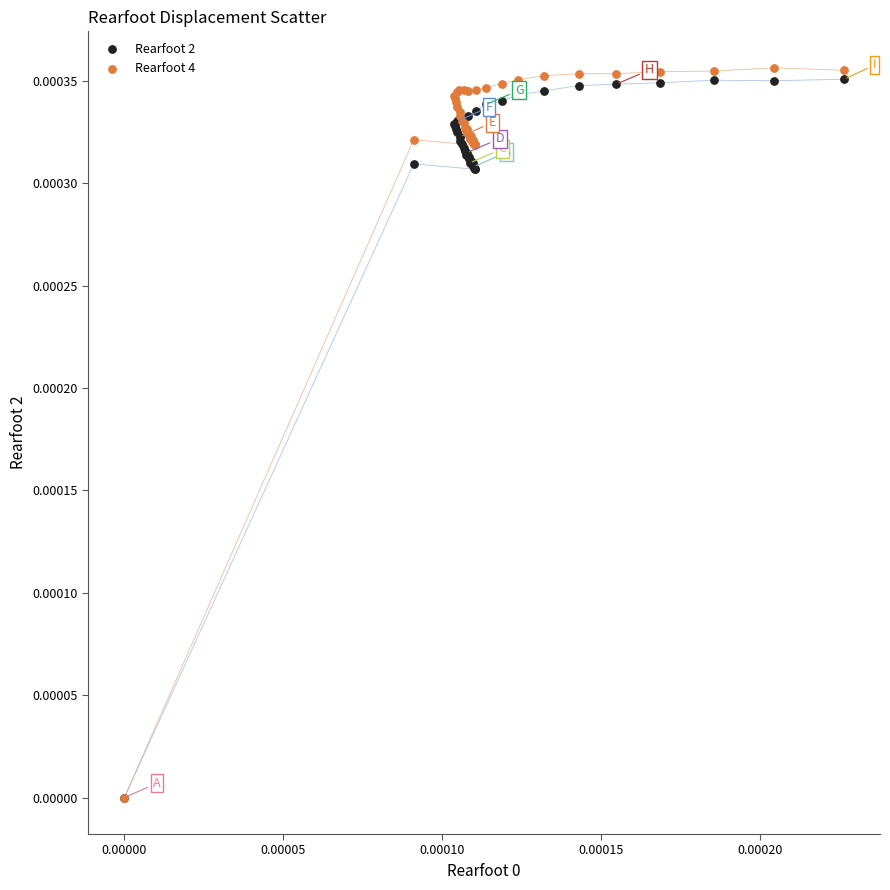

What are all the series names shown in the legend?

Rearfoot 2, Rearfoot 4